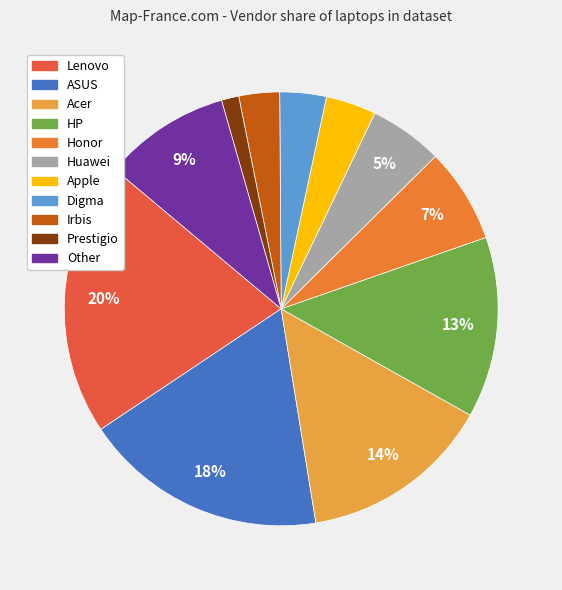

Which category has the smallest portion of the pie?

Prestigio